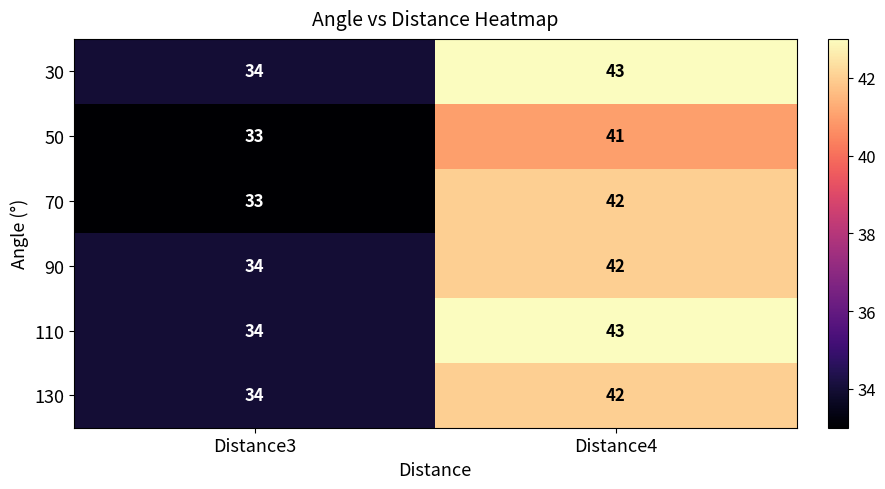

At how many categories does at least one series exceed 33?

2